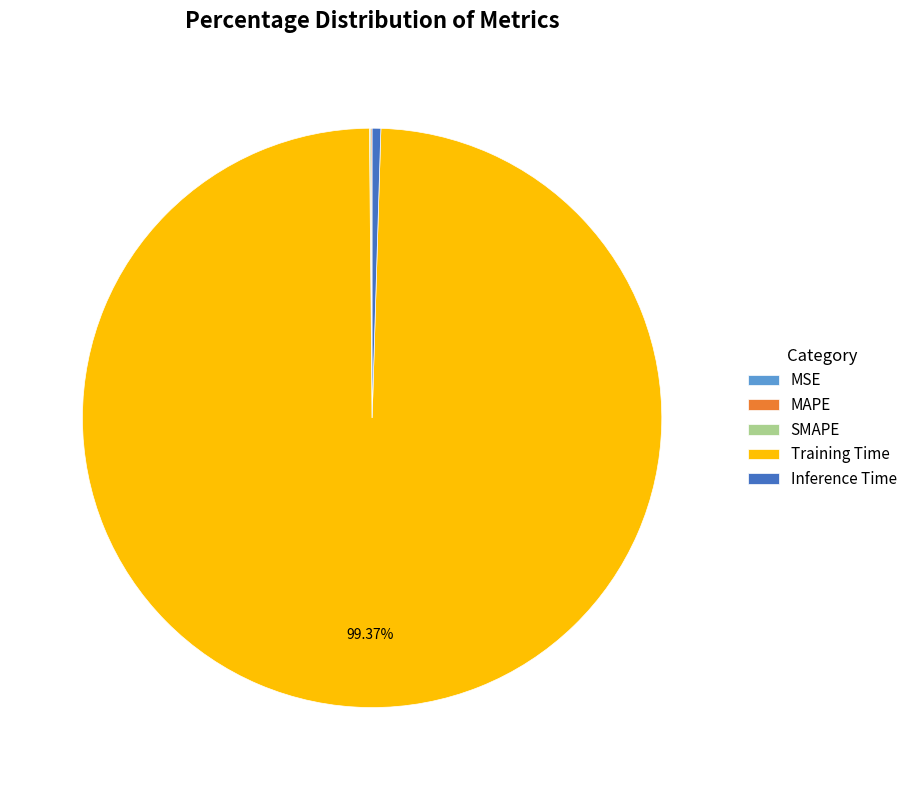

Which slice represents more than half of the pie?

Training Time